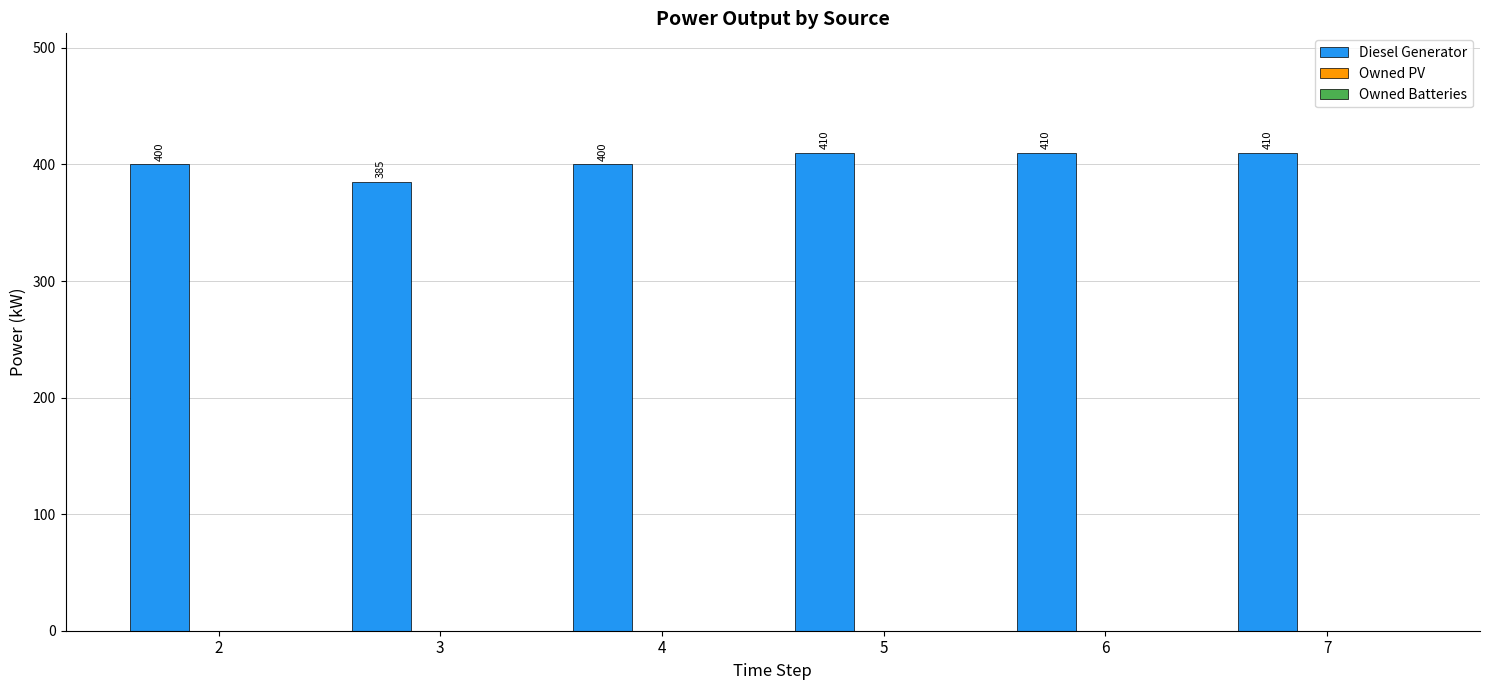

What is the maximum value shown in the chart?

410